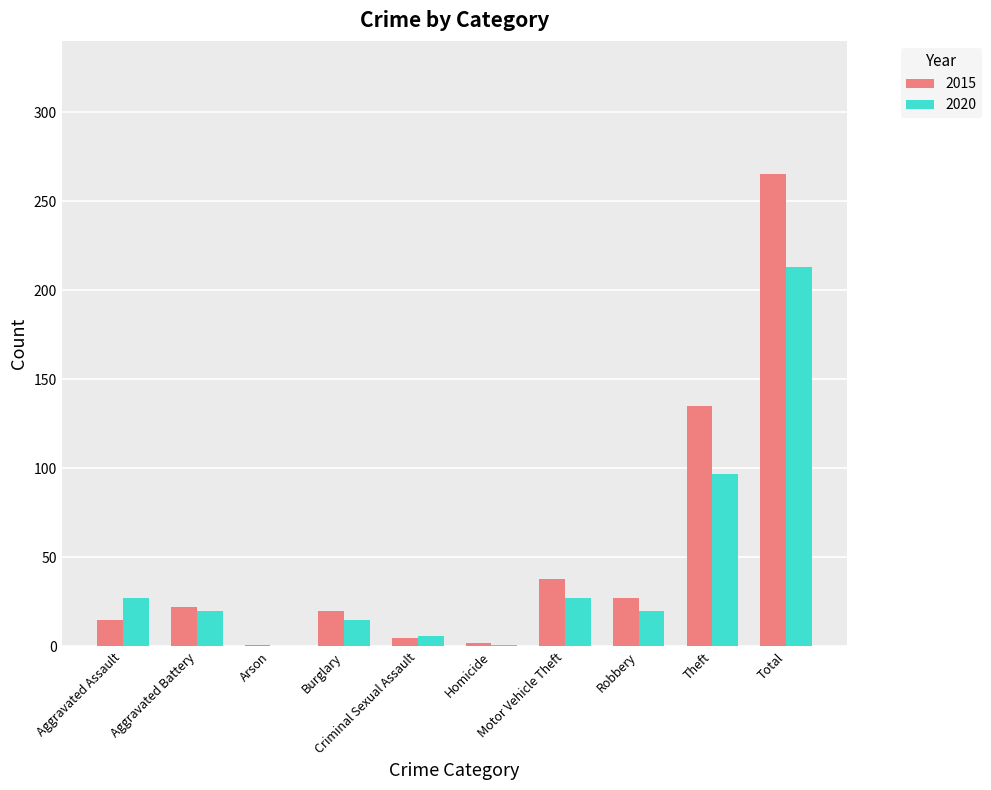

Is it true that 2020 equals 4 at Robbery?

False